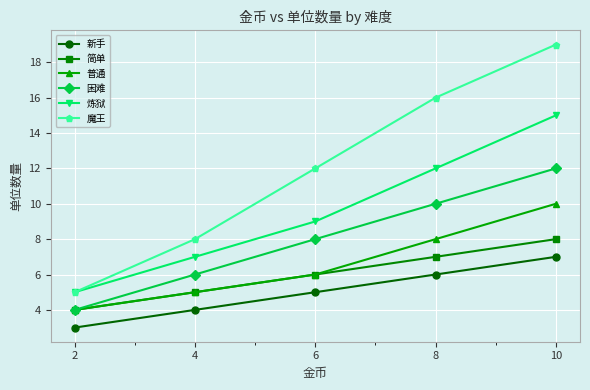

Which series has the largest total across all categories?

魔王